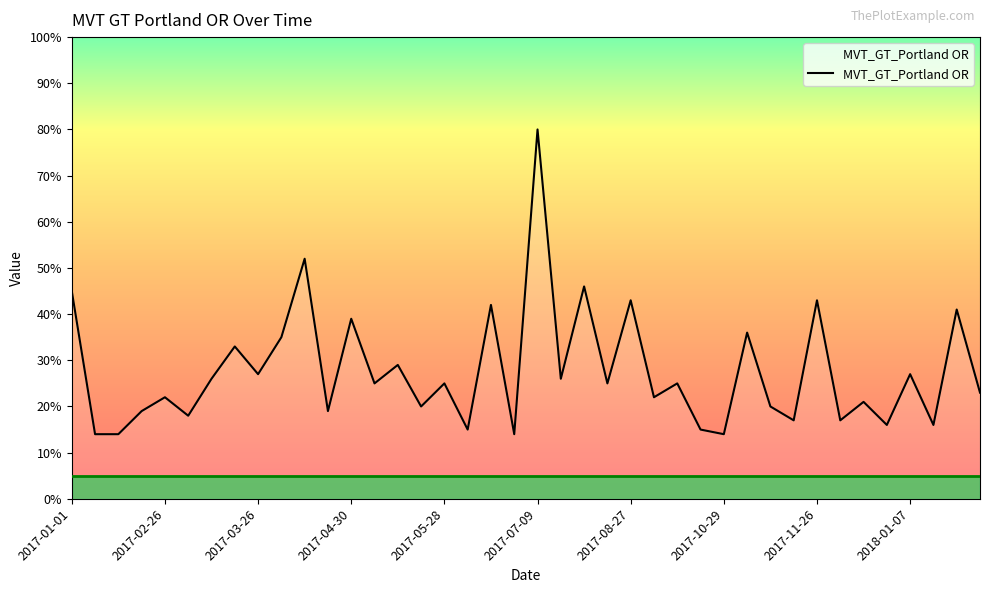

What is the difference between the maximum and minimum values?

66